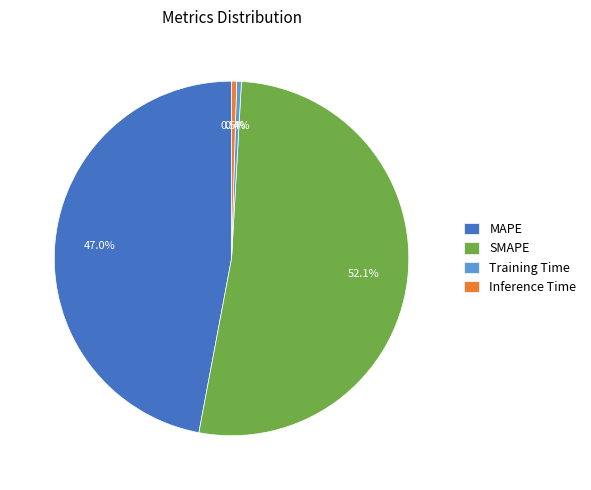

Is Training Time the majority of the pie?

No